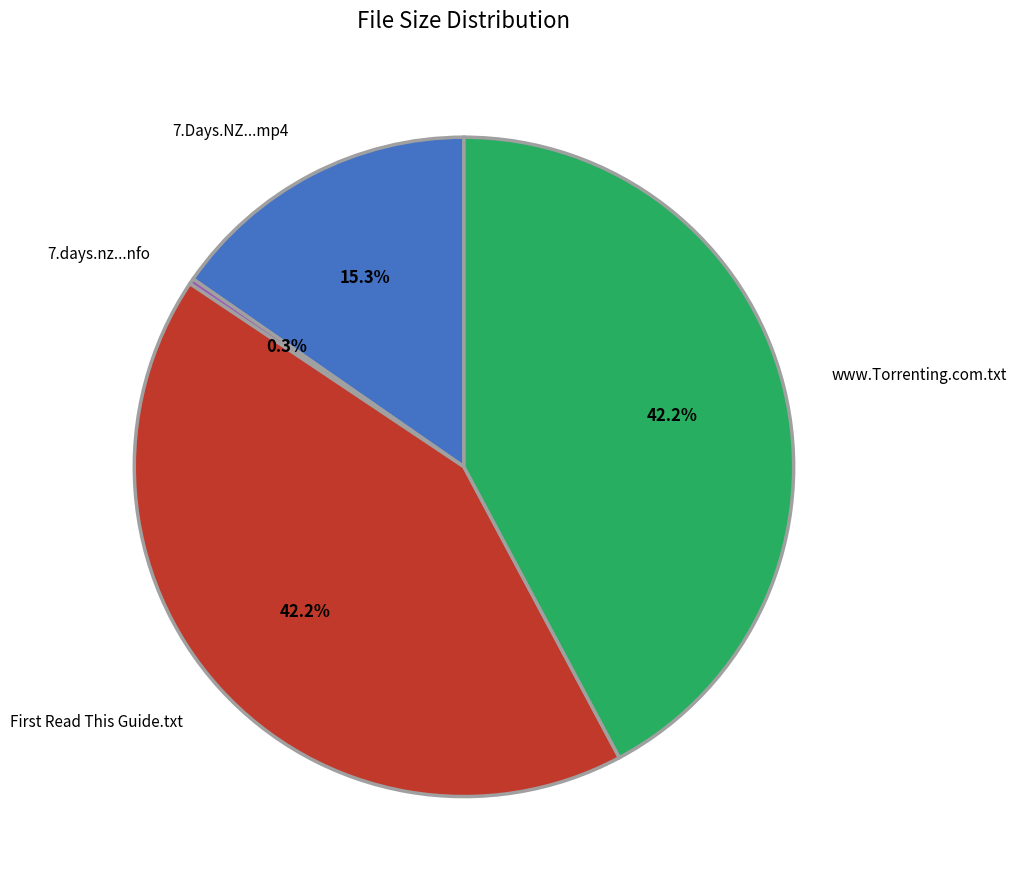

Is there a majority slice in this chart?

No